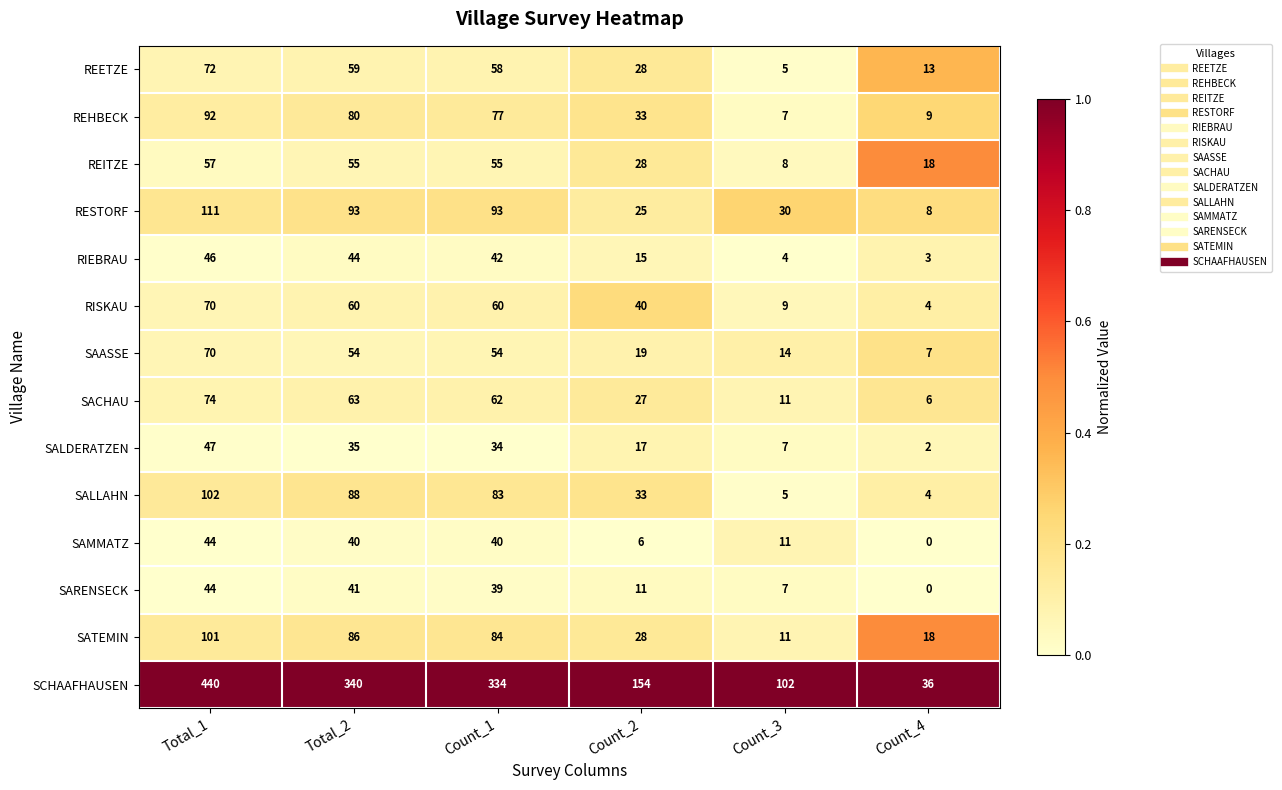

True or false: RIEBRAU has a value of 15 at Count_1.

False